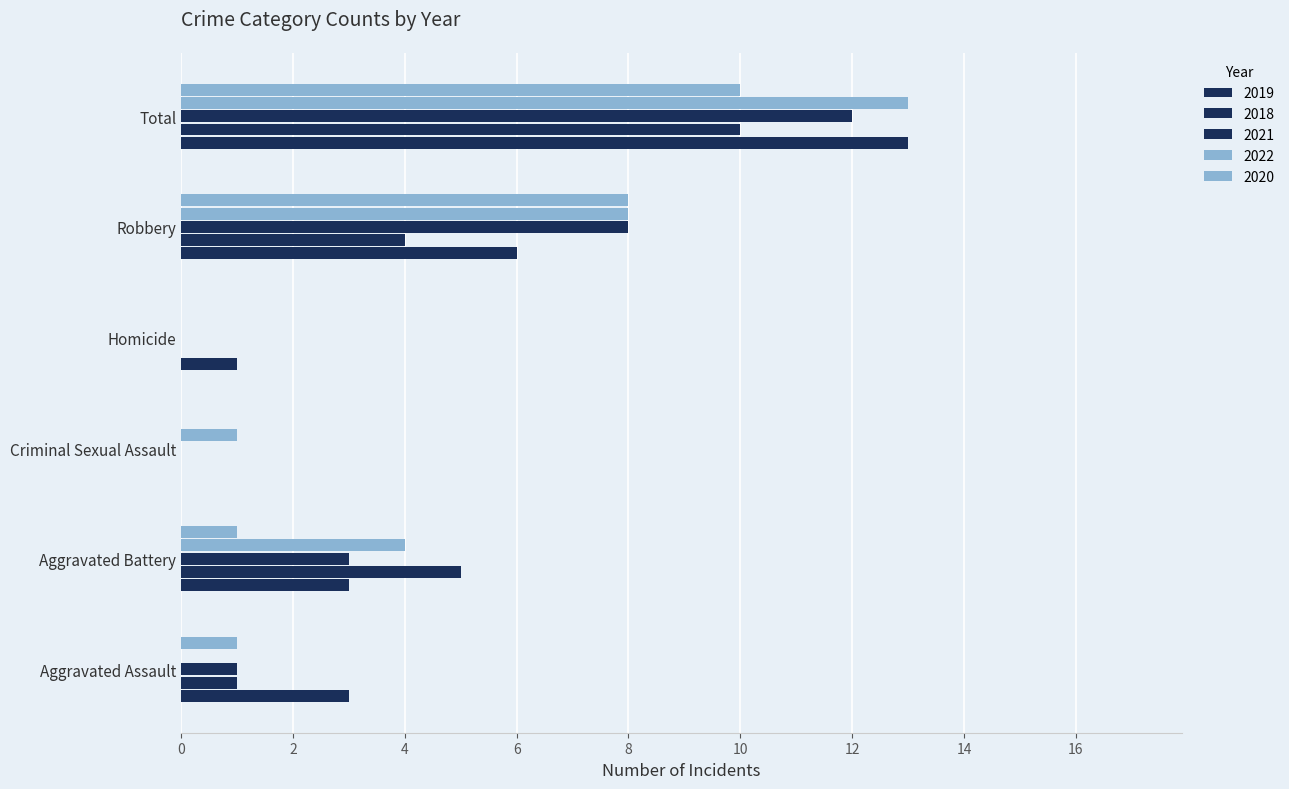

Where does the 2019 series first go above 3?

Robbery